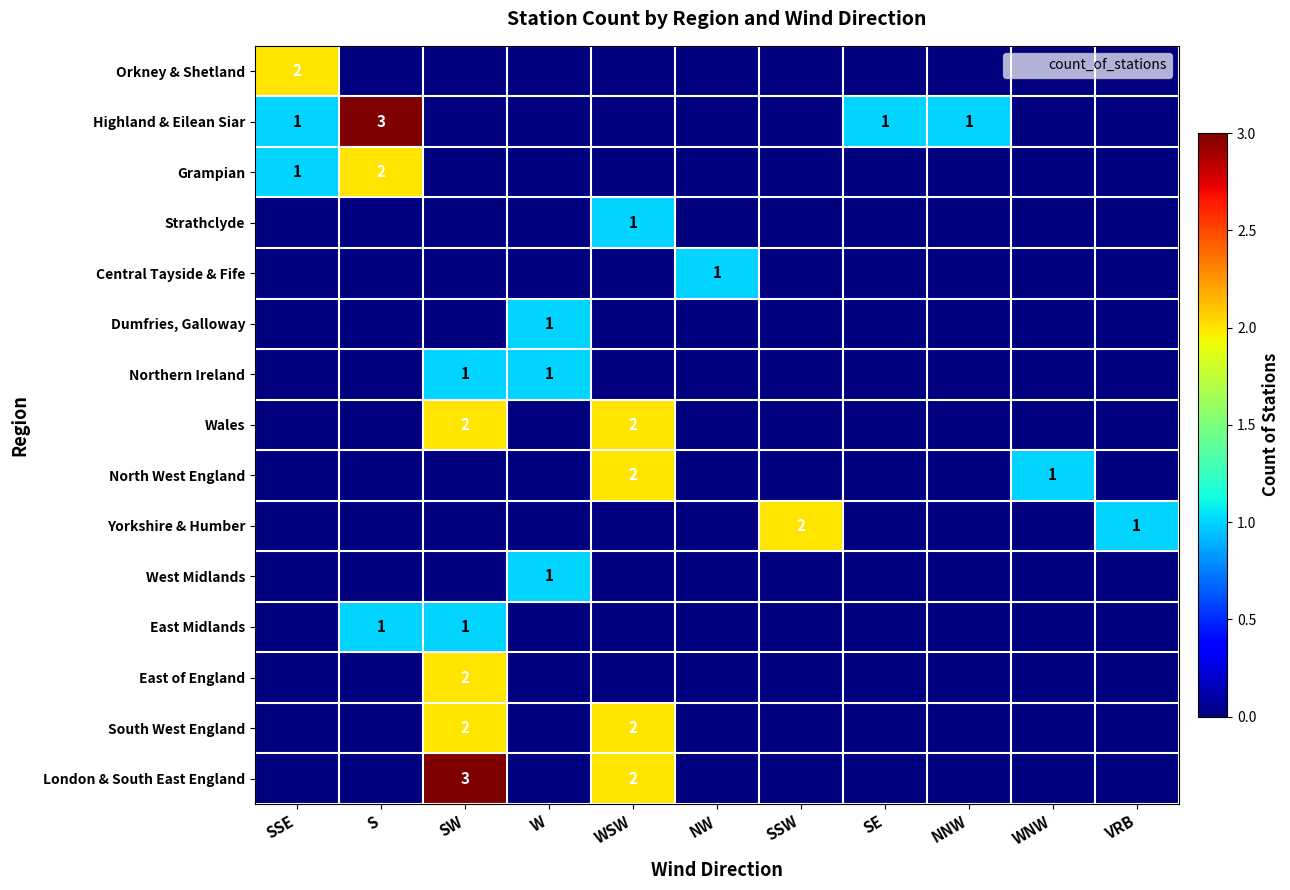

Count the number of categories in the chart.

11